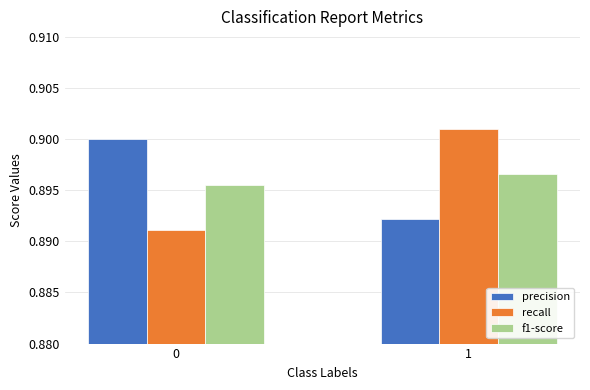

Rank the series by their maximum value, from highest to lowest.

recall, precision, f1-score